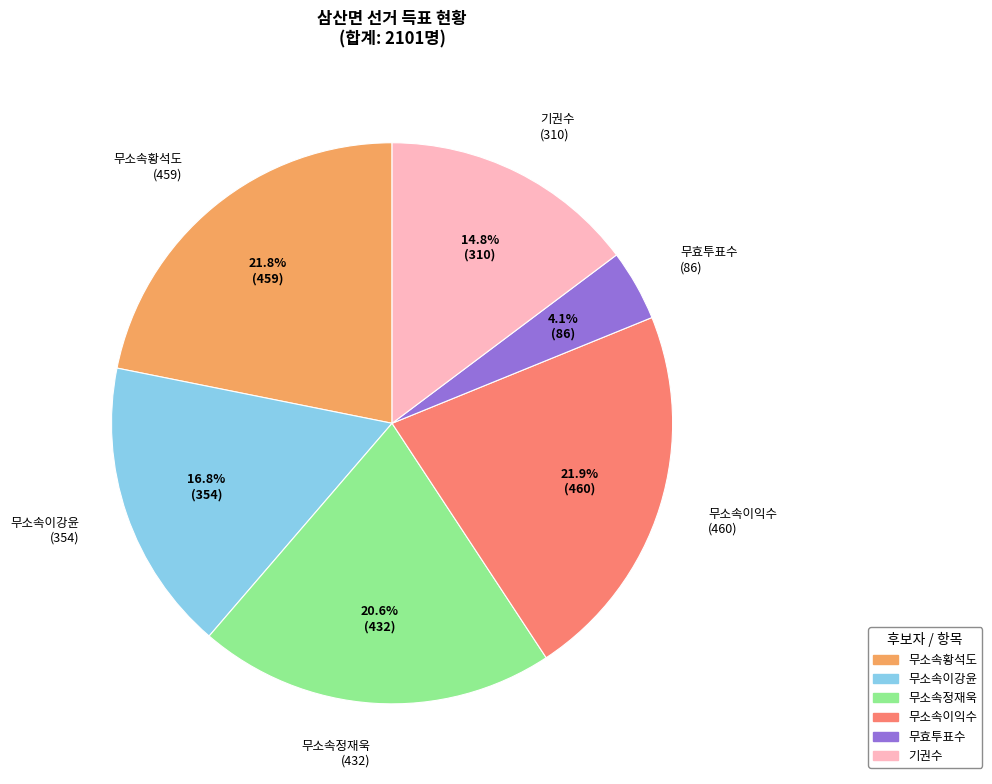

To the nearest percent, what is the difference between the largest and smallest slice percentages?

18%